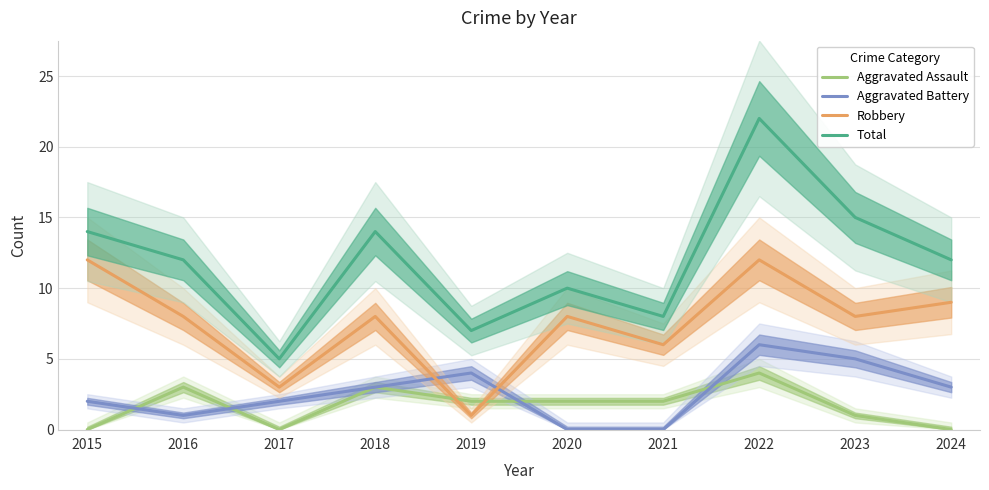

Does the chart display data point markers on the line(s)?

No